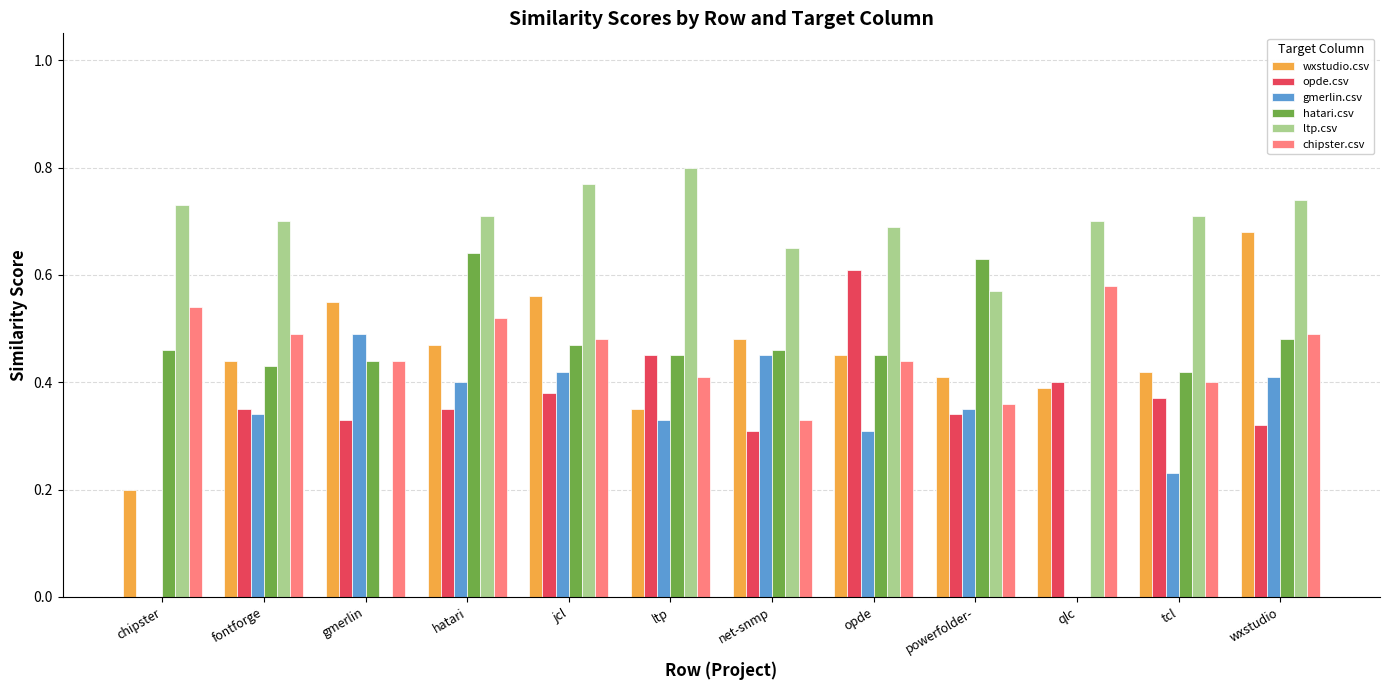

Is the value of ltp.csv at opde greater than the value of opde.csv at gmerlin?

Yes